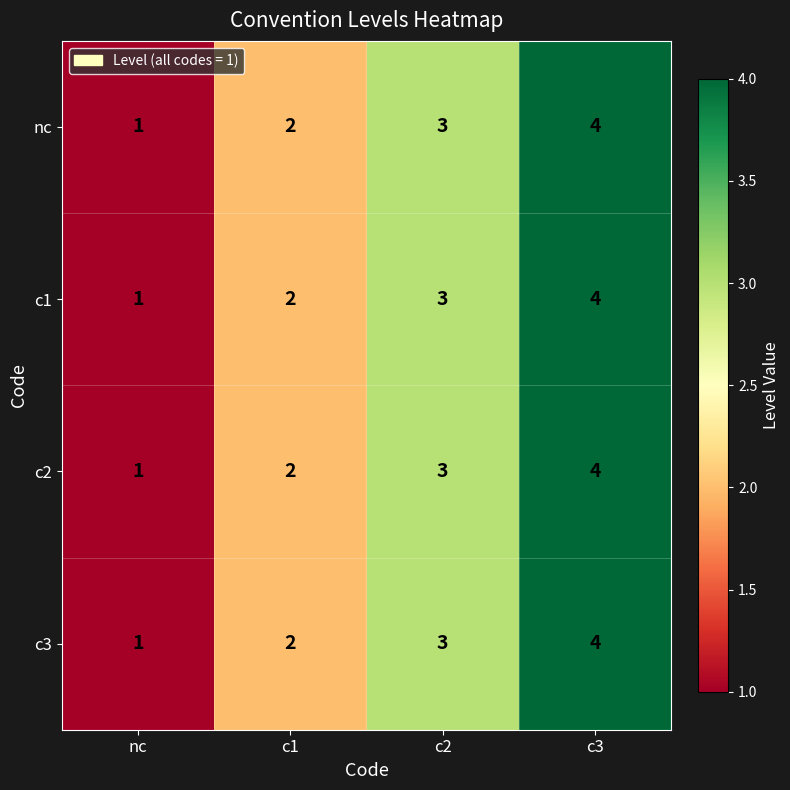

At which category is the sum across all series the highest?

c3